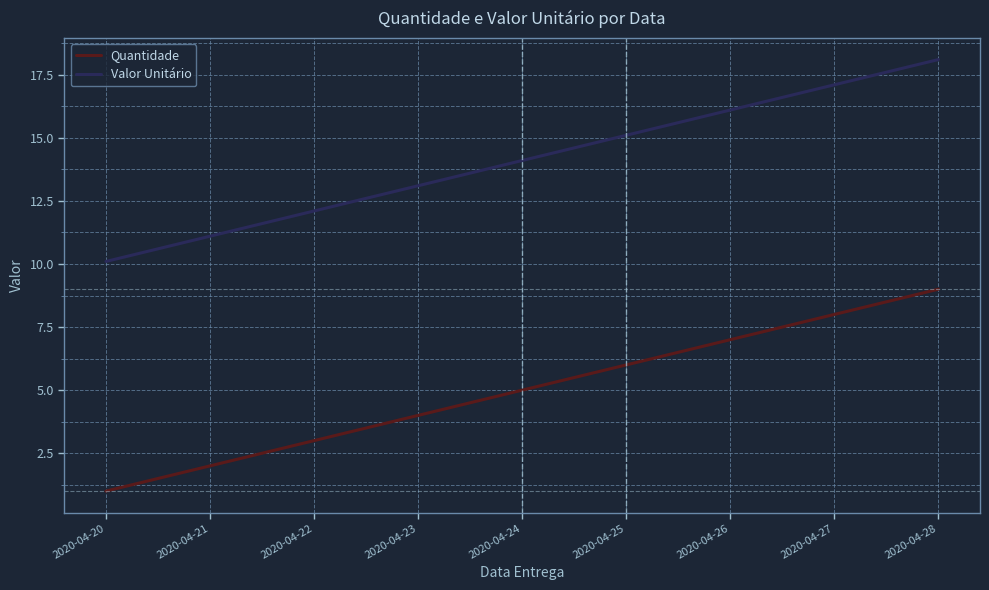

List the labels in order of Quantidade value, smallest first.

2020-04-20, 2020-04-21, 2020-04-22, 2020-04-23, 2020-04-24, 2020-04-25, 2020-04-26, 2020-04-27, 2020-04-28